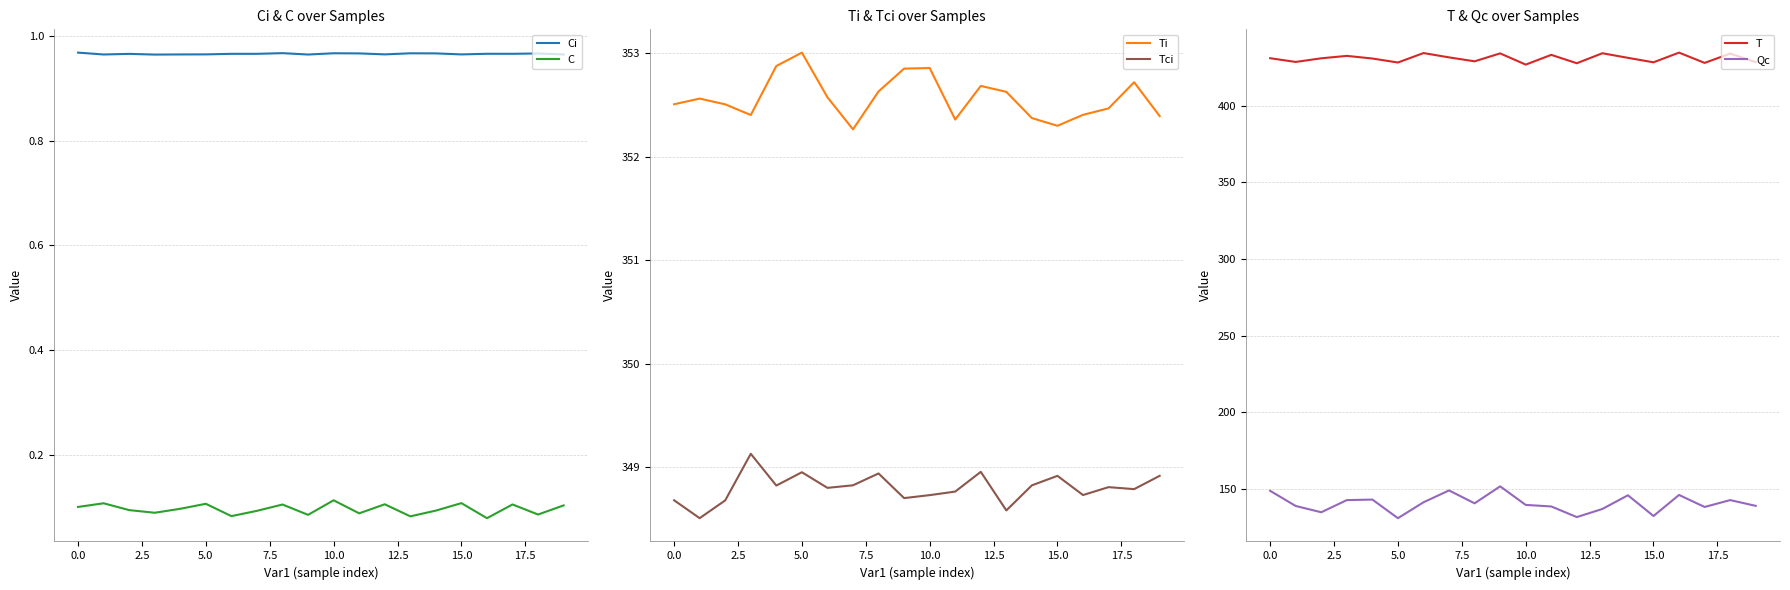

True or false: C and Ci intersect in this chart.

False